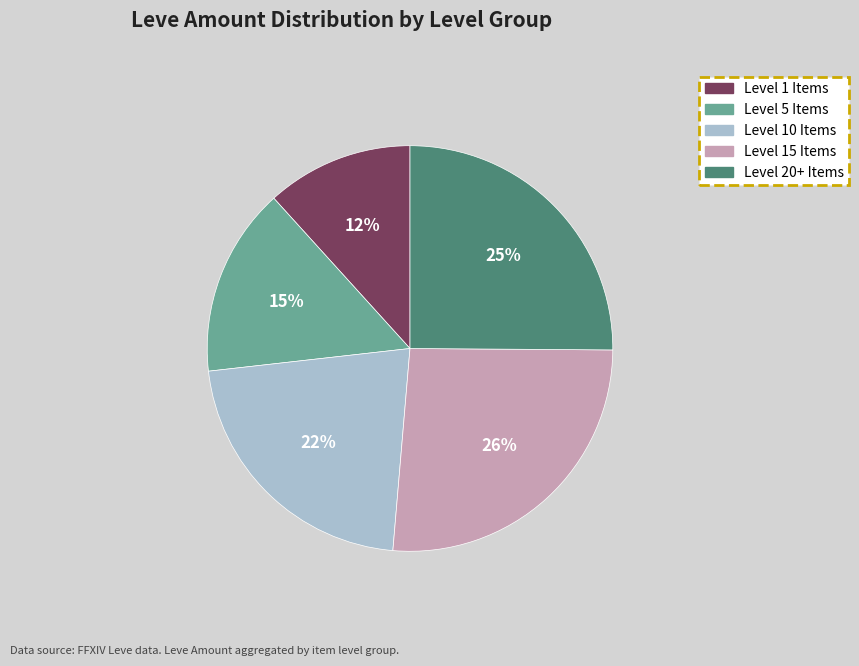

To the nearest percent, what is the average slice percentage?

20%